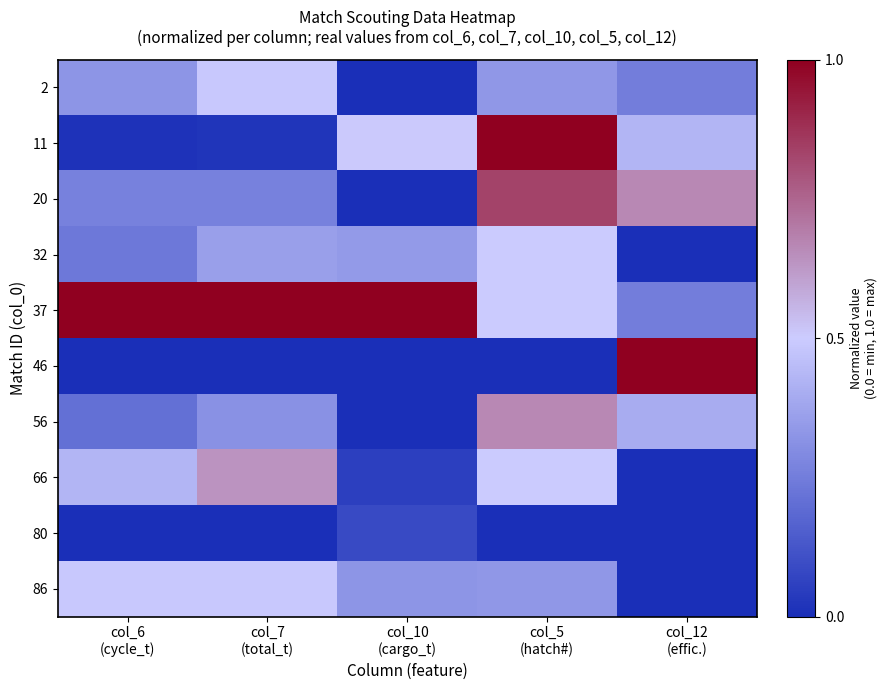

At which category does the chart reach its minimum across all series?

col_10
(cargo_t)